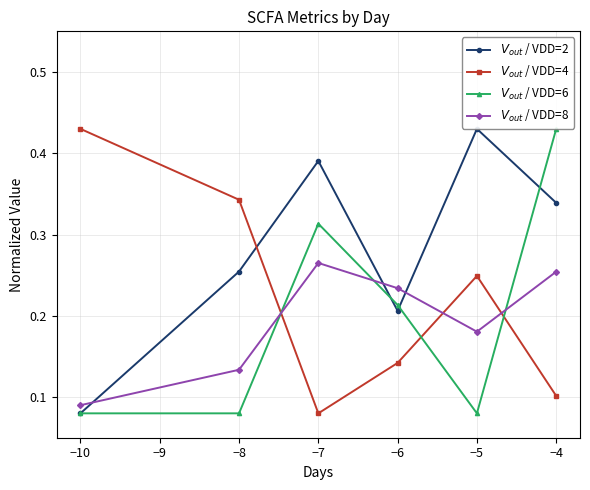

True or false: $V_{out}$ / VDD=2 has more than 2 points higher than both neighbors.

False